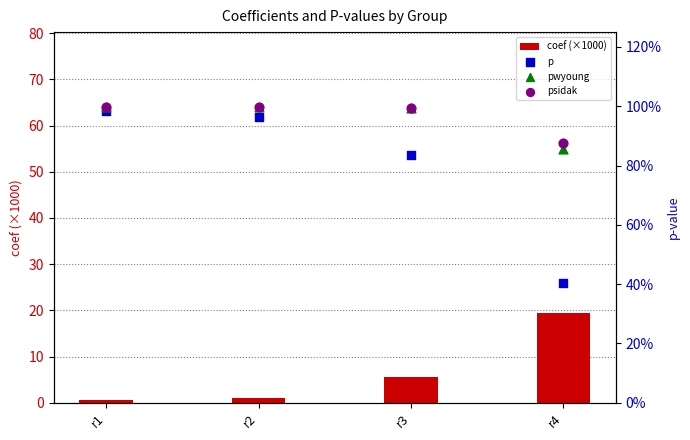

What is the total value across all series at r1?

3.5